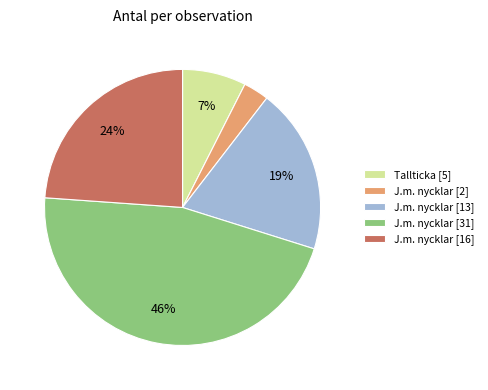

Which has a higher value, J.m. nycklar [13] or J.m. nycklar [2]?

J.m. nycklar [13]